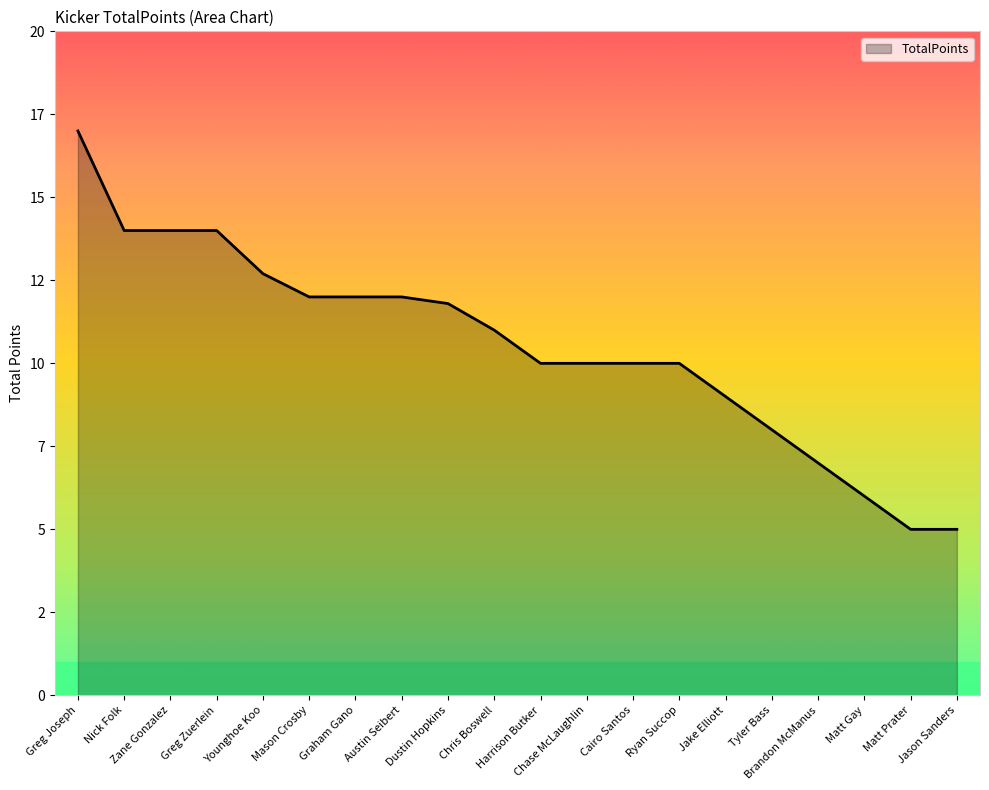

Does the chart display data point markers on the line(s)?

No